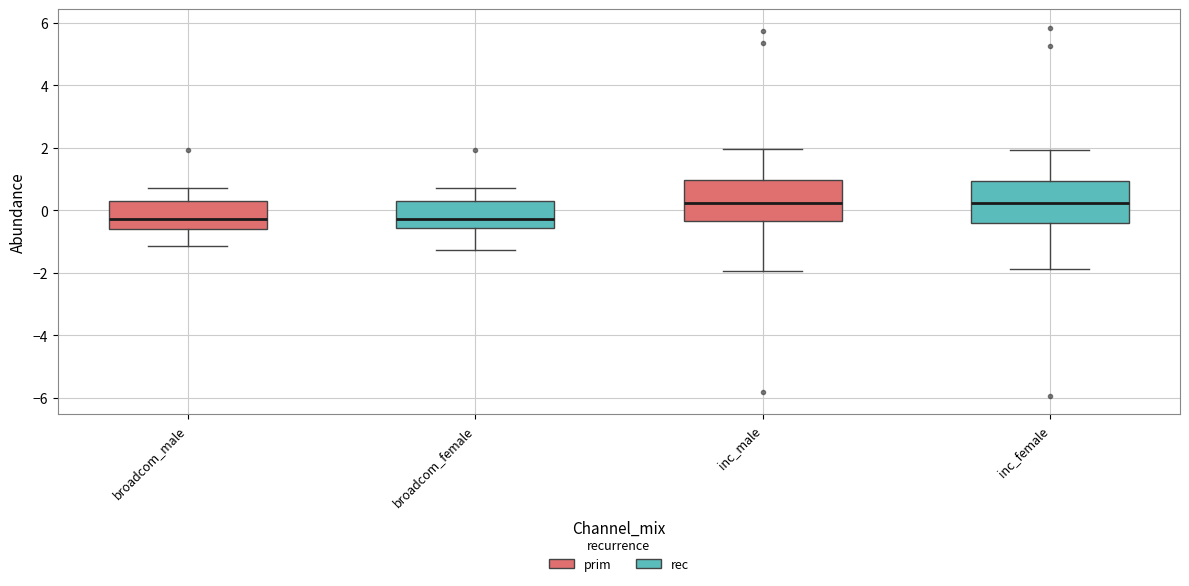

Where is the lower edge of the box for inc_female on the y-axis? The values are not printed on the chart, so give them approximately, as read against the axis.

-0.4